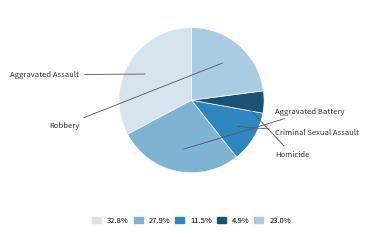

How many segments does this pie chart have?

5